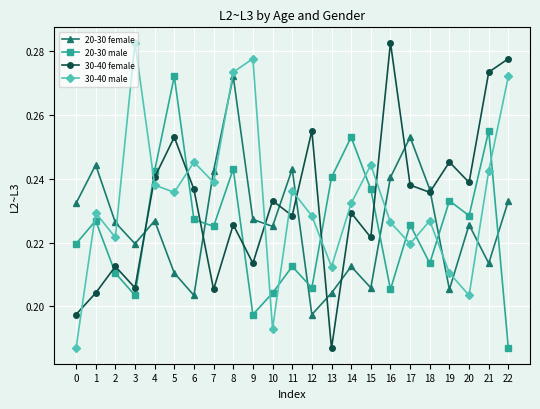

Is the value of 30-40 female at 16 greater than the value of 20-30 male at 13?

Yes